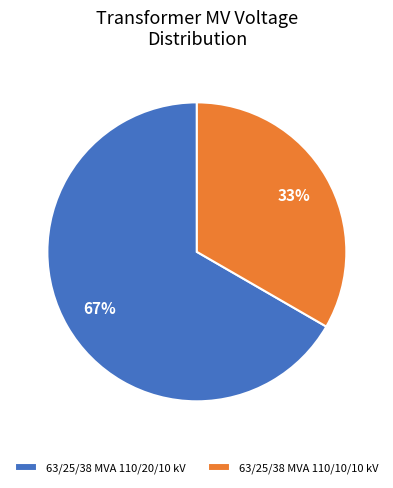

Count the number of slices in the pie.

2